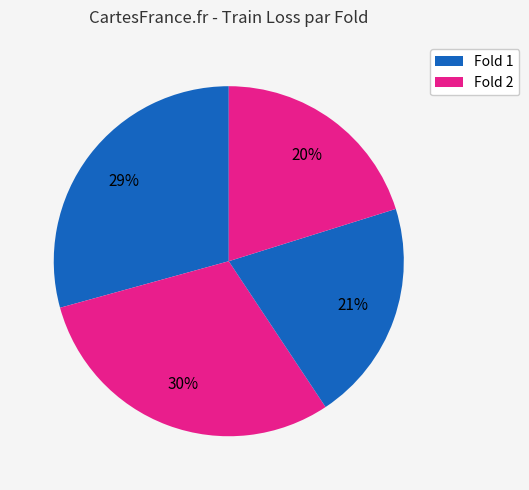

To the nearest percent, what is the average slice percentage?

25%